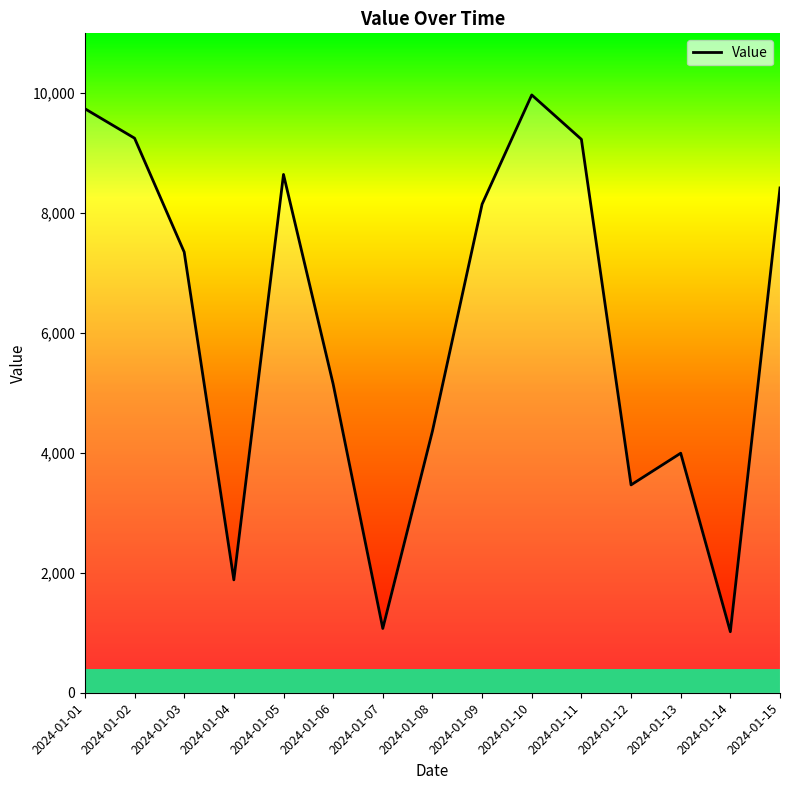

The value at 2024-01-05 is 11606. True or false?

False